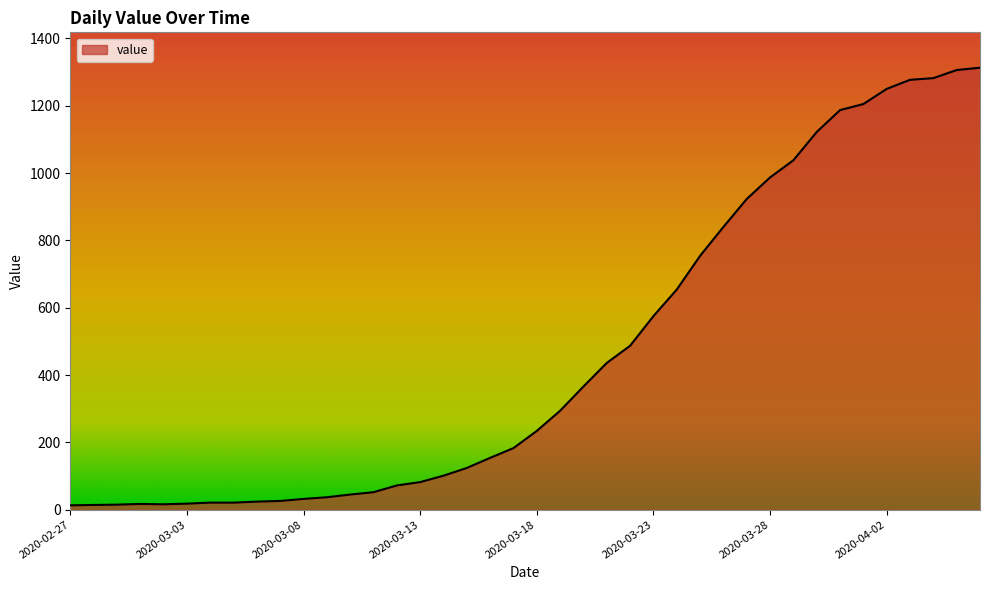

What is the difference between the maximum and minimum values?

1300